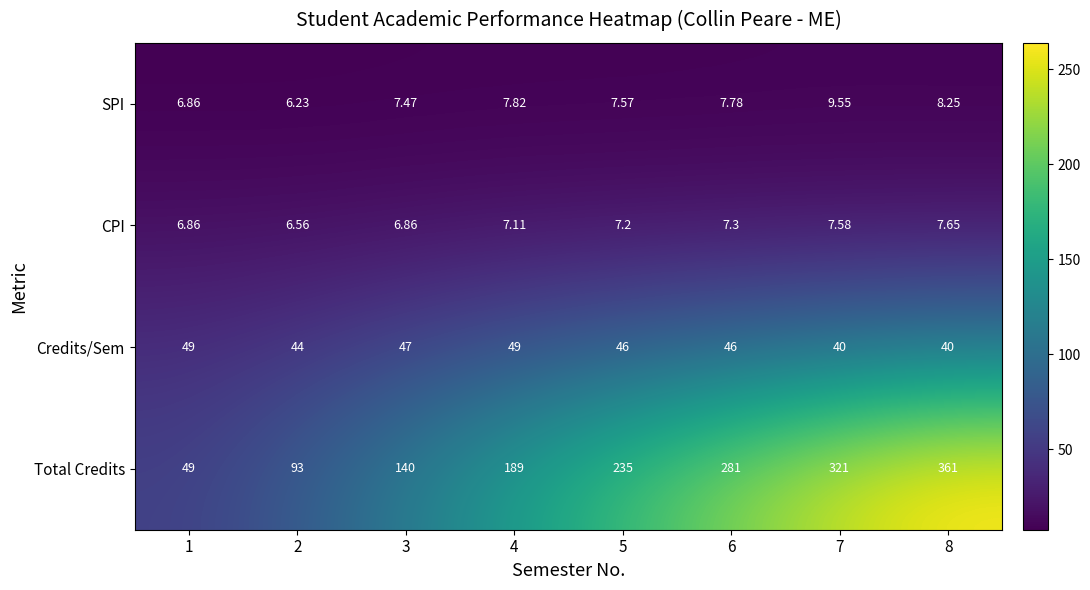

Which series has the largest total across all categories?

Total Credits